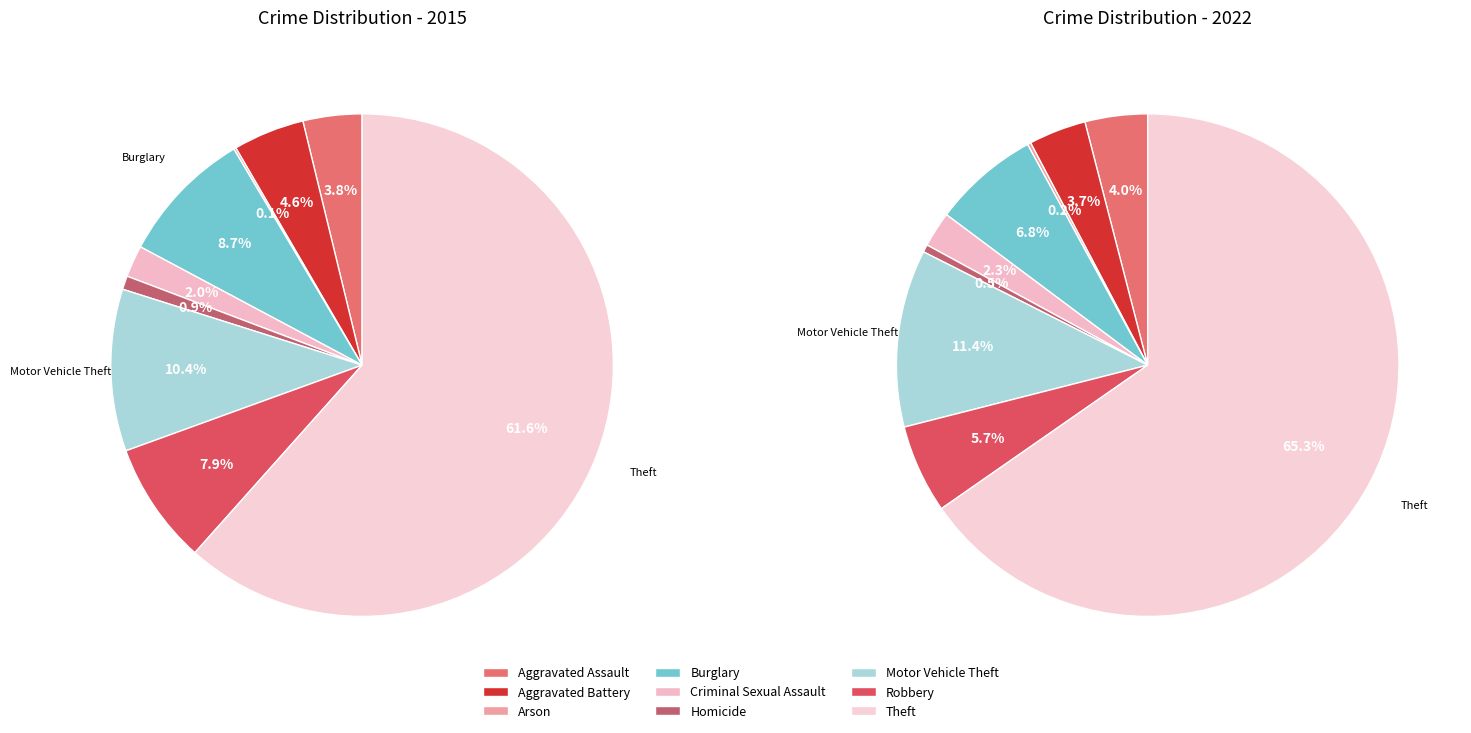

What percentage is NOT represented by 8?

38.4%